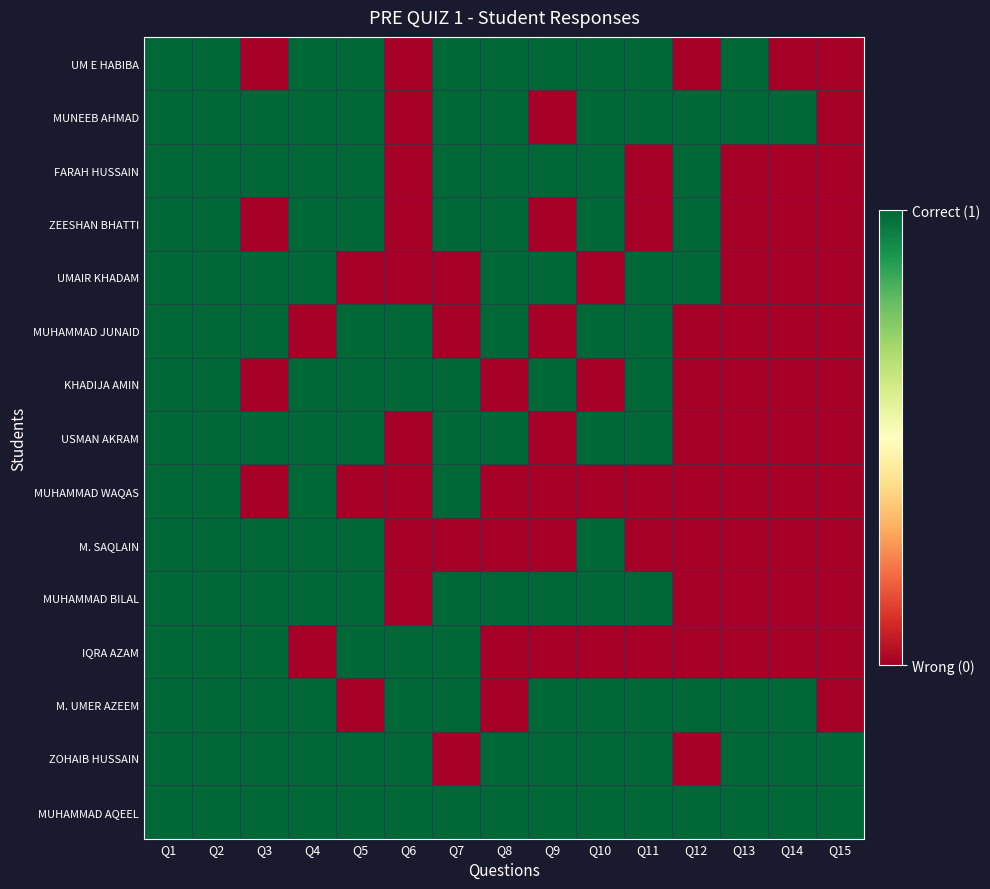

Reading left to right, transcribe all the data shown in this chart.

UM E HABIBA: Q1=1	Q2=1	Q3=0	Q4=1	Q5=1	Q6=0	Q7=1	Q8=1	Q9=1	Q10=1	Q11=1	Q12=0	Q13=1	Q14=0	Q15=0
MUNEEB AHMAD: Q1=1	Q2=1	Q3=1	Q4=1	Q5=1	Q6=0	Q7=1	Q8=1	Q9=0	Q10=1	Q11=1	Q12=1	Q13=1	Q14=1	Q15=0
FARAH HUSSAIN: Q1=1	Q2=1	Q3=1	Q4=1	Q5=1	Q6=0	Q7=1	Q8=1	Q9=1	Q10=1	Q11=0	Q12=1	Q13=0	Q14=0	Q15=0
ZEESHAN BHATTI: Q1=1	Q2=1	Q3=0	Q4=1	Q5=1	Q6=0	Q7=1	Q8=1	Q9=0	Q10=1	Q11=0	Q12=1	Q13=0	Q14=0	Q15=0
UMAIR KHADAM: Q1=1	Q2=1	Q3=1	Q4=1	Q5=0	Q6=0	Q7=0	Q8=1	Q9=1	Q10=0	Q11=1	Q12=1	Q13=0	Q14=0	Q15=0
MUHAMMAD JUNAID: Q1=1	Q2=1	Q3=1	Q4=0	Q5=1	Q6=1	Q7=0	Q8=1	Q9=0	Q10=1	Q11=1	Q12=0	Q13=0	Q14=0	Q15=0
KHADIJA AMIN: Q1=1	Q2=1	Q3=0	Q4=1	Q5=1	Q6=1	Q7=1	Q8=0	Q9=1	Q10=0	Q11=1	Q12=0	Q13=0	Q14=0	Q15=0
USMAN AKRAM: Q1=1	Q2=1	Q3=1	Q4=1	Q5=1	Q6=0	Q7=1	Q8=1	Q9=0	Q10=1	Q11=1	Q12=0	Q13=0	Q14=0	Q15=0
MUHAMMAD WAQAS: Q1=1	Q2=1	Q3=0	Q4=1	Q5=0	Q6=0	Q7=1	Q8=0	Q9=0	Q10=0	Q11=0	Q12=0	Q13=0	Q14=0	Q15=0
M. SAQLAIN: Q1=1	Q2=1	Q3=1	Q4=1	Q5=1	Q6=0	Q7=0	Q8=0	Q9=0	Q10=1	Q11=0	Q12=0	Q13=0	Q14=0	Q15=0
MUHAMMAD BILAL: Q1=1	Q2=1	Q3=1	Q4=1	Q5=1	Q6=0	Q7=1	Q8=1	Q9=1	Q10=1	Q11=1	Q12=0	Q13=0	Q14=0	Q15=0
IQRA AZAM: Q1=1	Q2=1	Q3=1	Q4=0	Q5=1	Q6=1	Q7=1	Q8=0	Q9=0	Q10=0	Q11=0	Q12=0	Q13=0	Q14=0	Q15=0
M. UMER AZEEM: Q1=1	Q2=1	Q3=1	Q4=1	Q5=0	Q6=1	Q7=1	Q8=0	Q9=1	Q10=1	Q11=1	Q12=1	Q13=1	Q14=1	Q15=0
ZOHAIB HUSSAIN: Q1=1	Q2=1	Q3=1	Q4=1	Q5=1	Q6=1	Q7=0	Q8=1	Q9=1	Q10=1	Q11=1	Q12=0	Q13=1	Q14=1	Q15=1
MUHAMMAD AQEEL: Q1=1	Q2=1	Q3=1	Q4=1	Q5=1	Q6=1	Q7=1	Q8=1	Q9=1	Q10=1	Q11=1	Q12=1	Q13=1	Q14=1	Q15=1